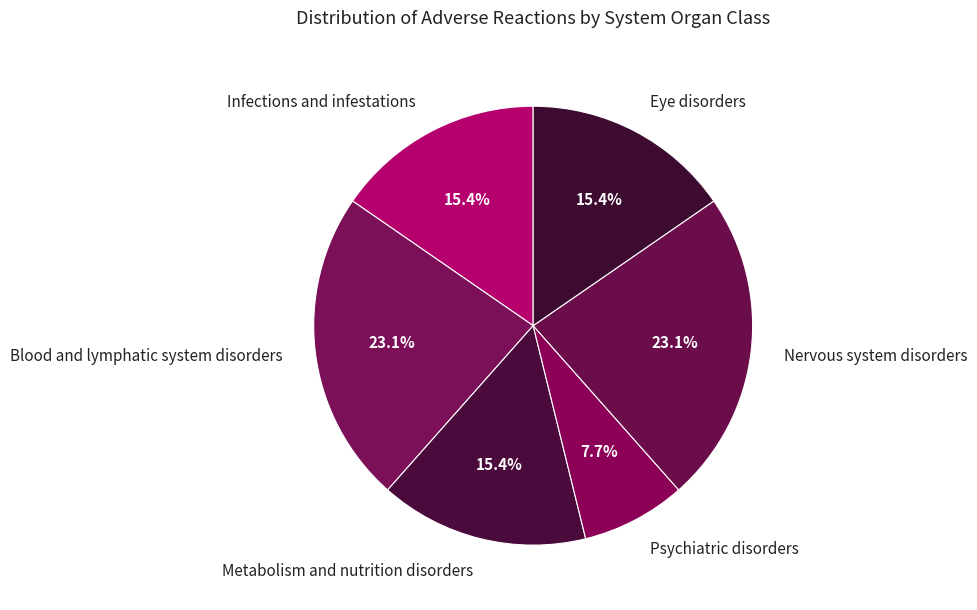

To the nearest percent, what is the combined percentage of Blood and lymphatic system disorders and Psychiatric disorders?

31%